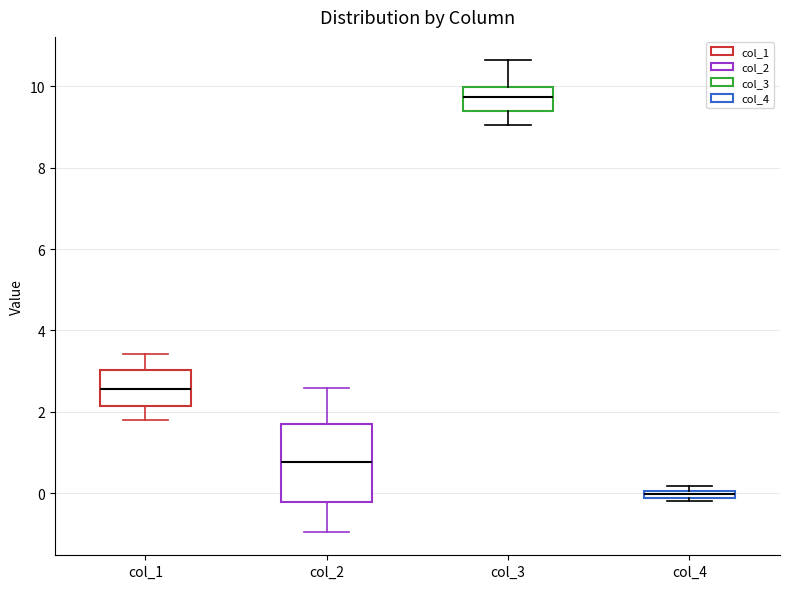

Which box's median line is the highest?

col_3